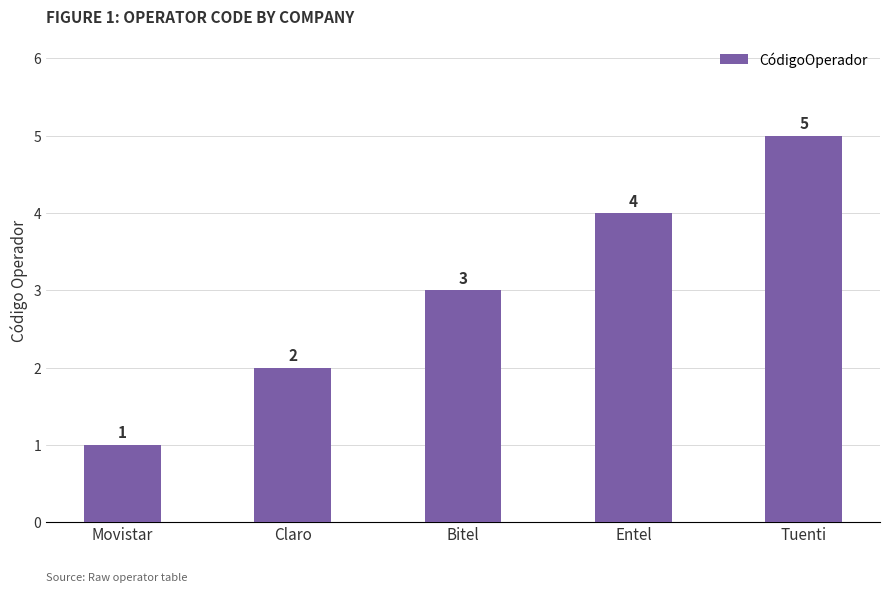

What is the sum of all values?

15